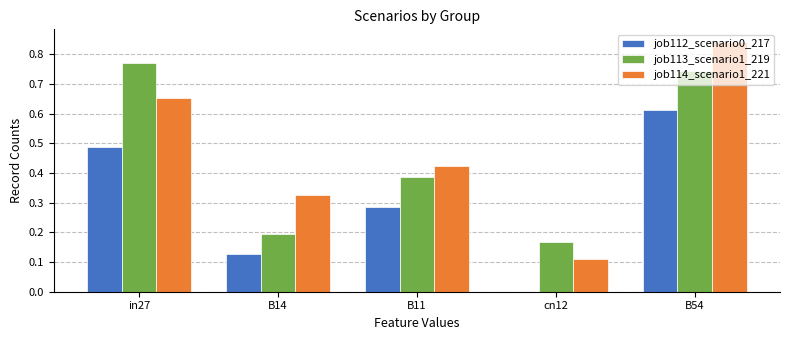

At which category is the sum across all series the highest?

B54